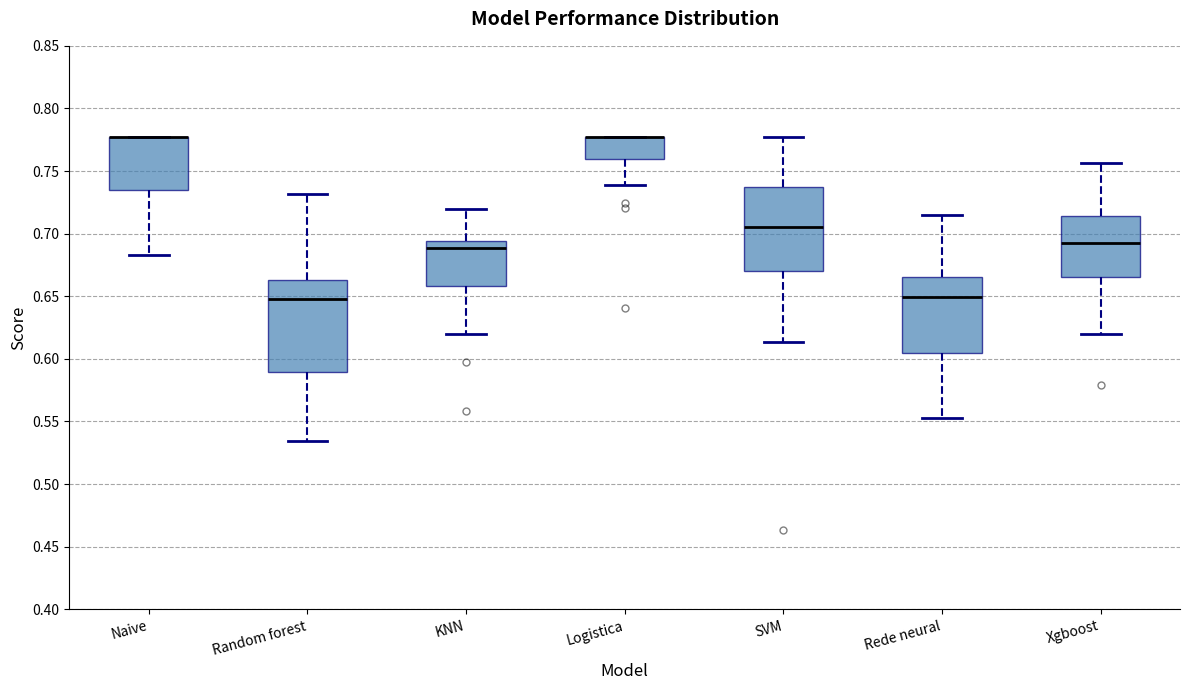

Reading left to right, transcribe this box plot: for each box, give where its median line is, the range the box spans, and where its two whiskers end, as read against the y-axis. The values are not printed on the chart, so give them approximately, as read against the axis.

Naive: median 0.780 (drawn on the box's upper edge), box 0.735 to 0.780, whiskers 0.685 to 0.780
Random forest: median 0.650, box 0.590 to 0.665, whiskers 0.535 to 0.730
KNN: median 0.690, box 0.660 to 0.695, whiskers 0.620 to 0.720
Logistica: median 0.780 (drawn on the box's upper edge), box 0.760 to 0.780, whiskers 0.740 to 0.780
SVM: median 0.705, box 0.670 to 0.735, whiskers 0.615 to 0.780
Rede neural: median 0.650, box 0.605 to 0.665, whiskers 0.555 to 0.715
Xgboost: median 0.690, box 0.665 to 0.715, whiskers 0.620 to 0.755